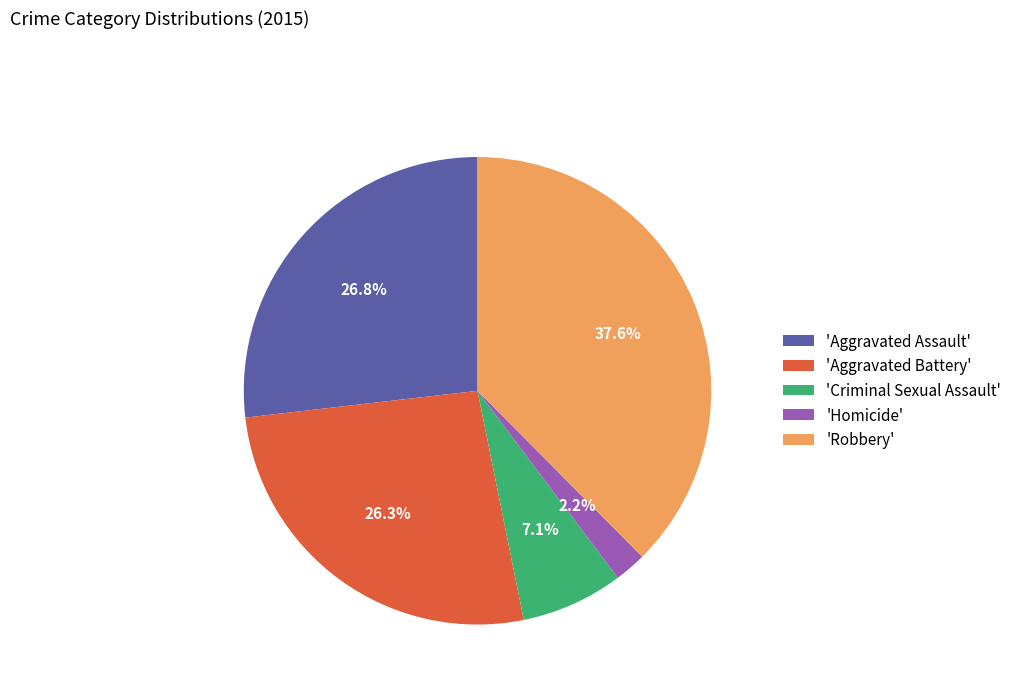

Which slice is the largest?

'Robbery'